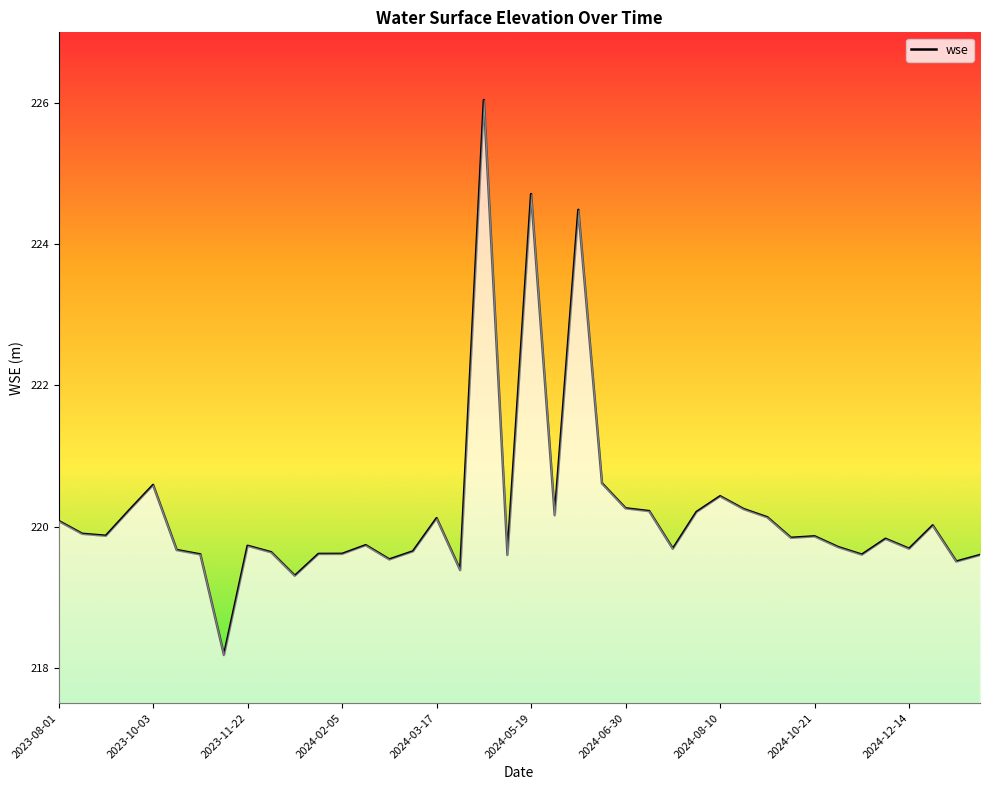

What is the greatest value displayed?

226.0